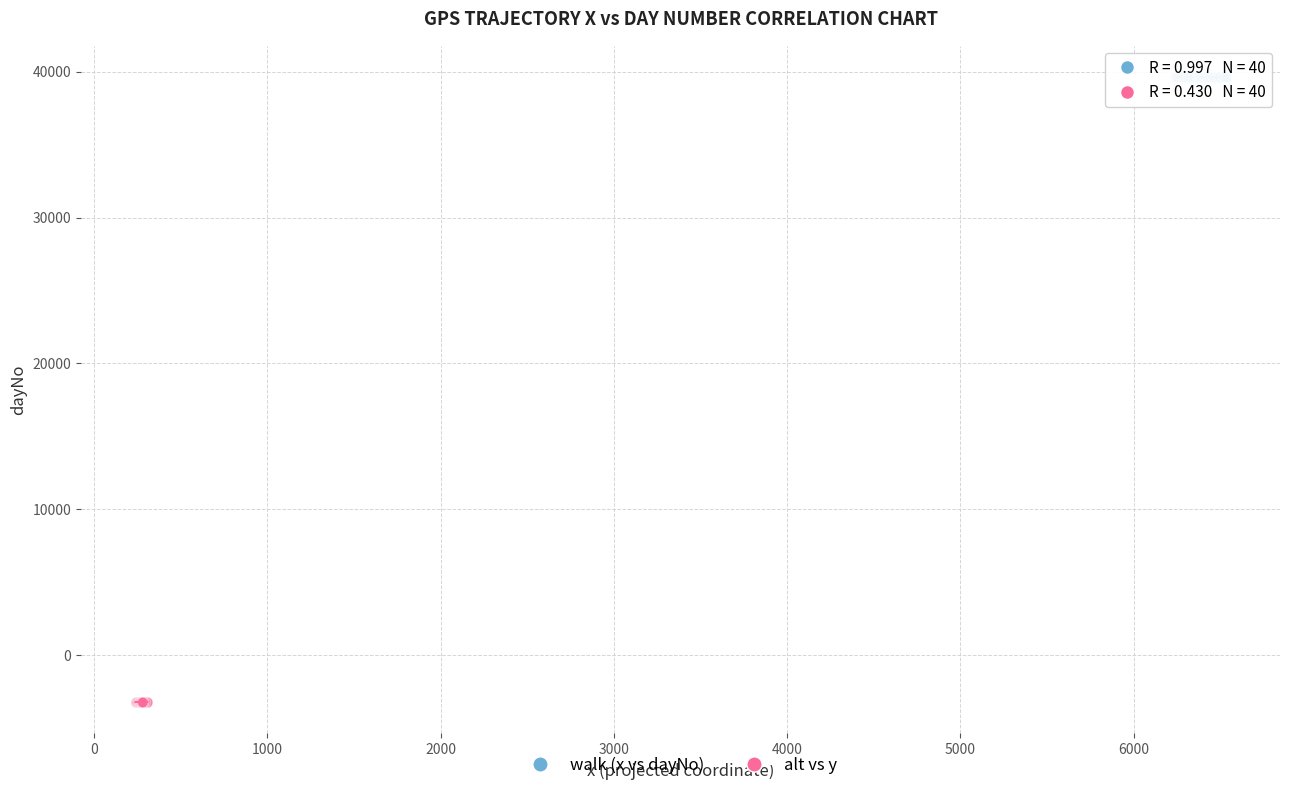

Which series reaches the maximum Y coordinate?

walk (x vs dayNo)